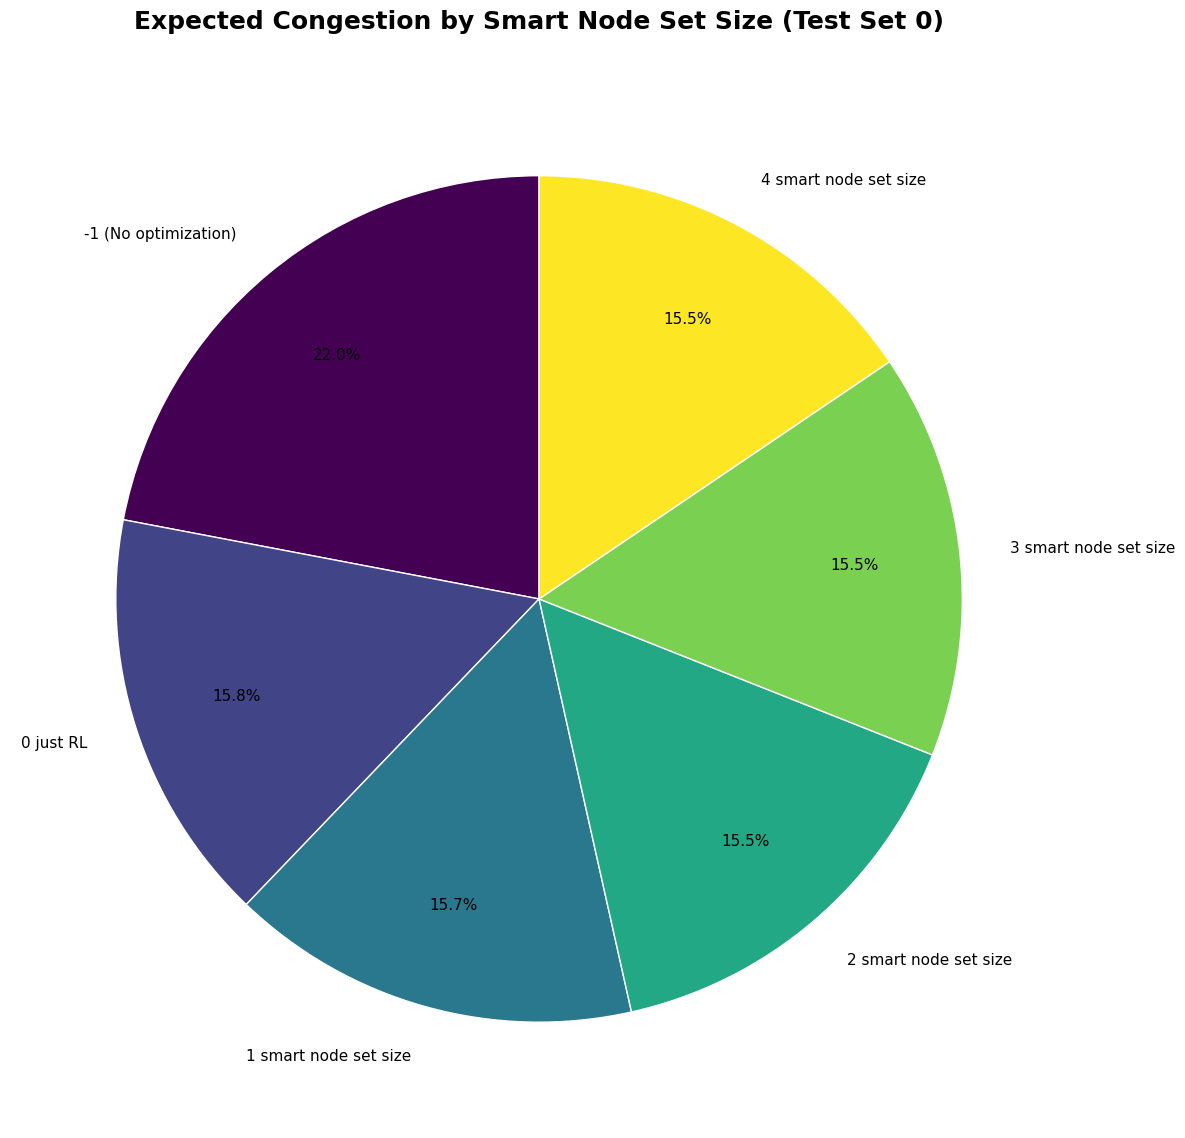

How much of the chart is everything except 2 smart node set size?

84.5%